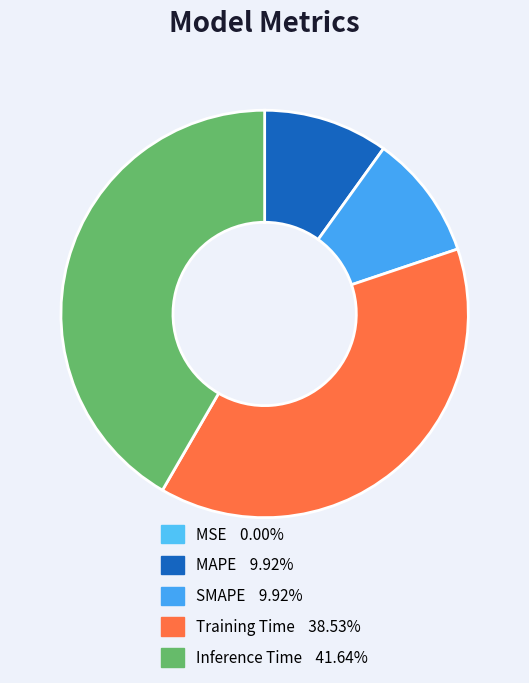

Which slice is the smallest?

MSE